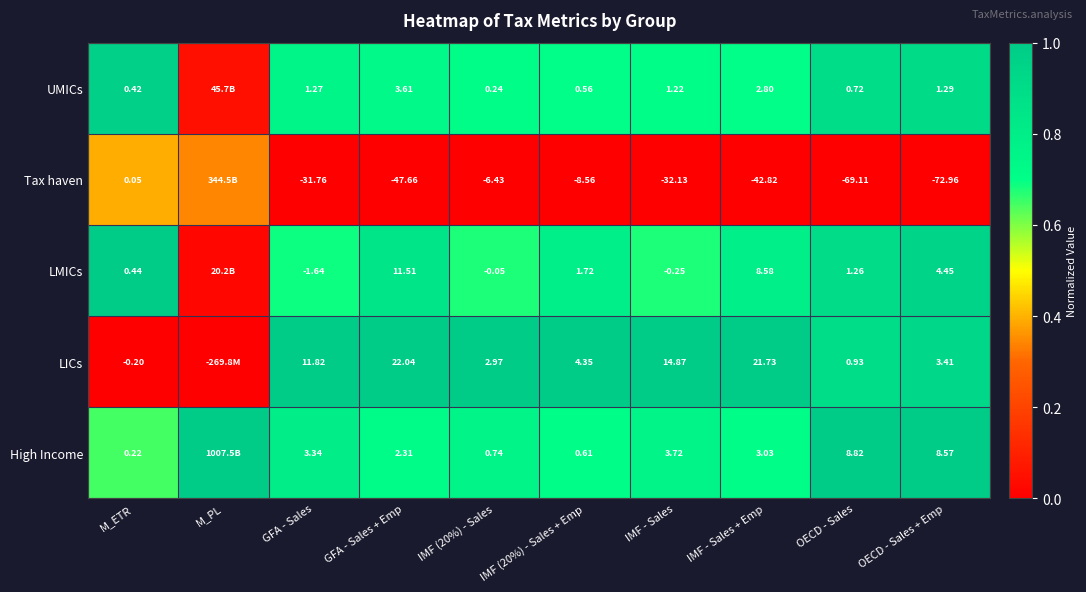

Between M_ETR and IMF (20%) - Sales, which series saw the biggest shift?

Tax haven